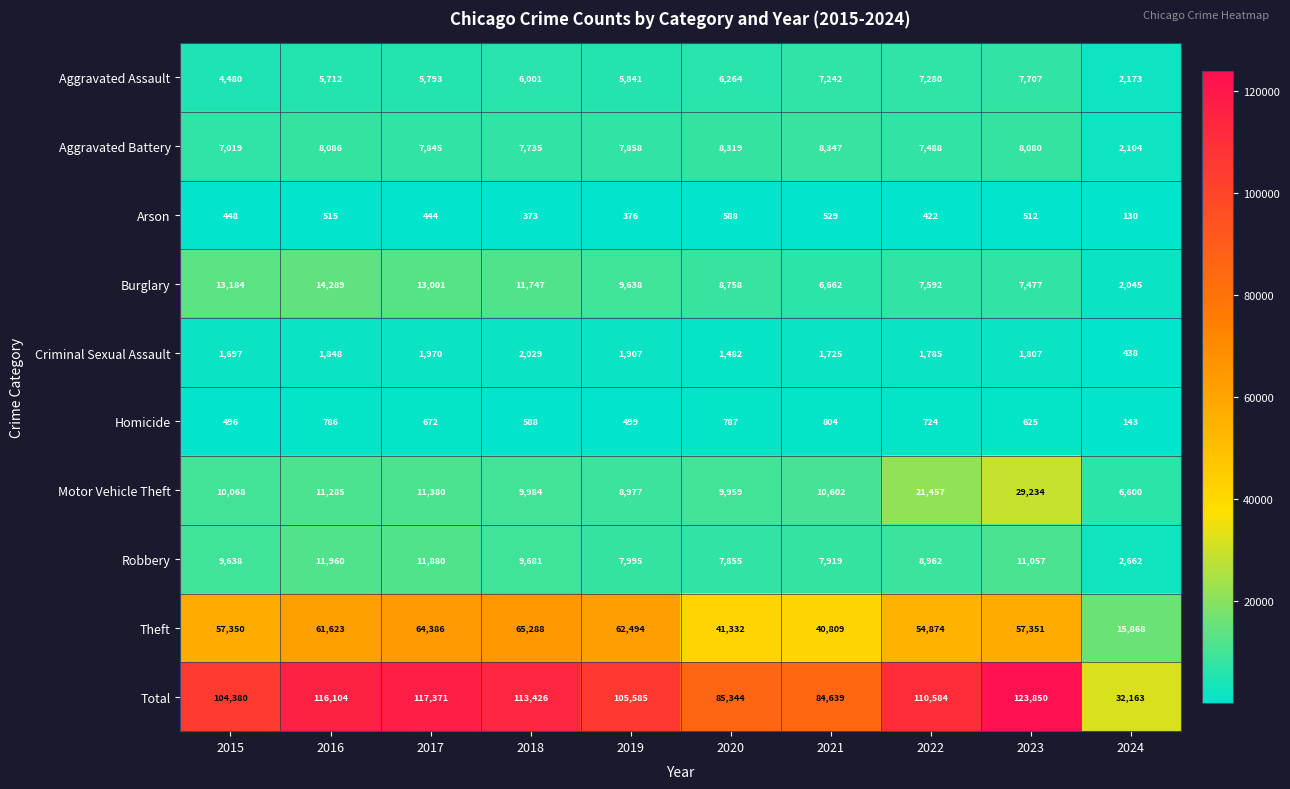

List the series in order of their peak value, highest first.

Total, Theft, Motor Vehicle Theft, Burglary, Robbery, Aggravated Battery, Aggravated Assault, Criminal Sexual Assault, Homicide, Arson